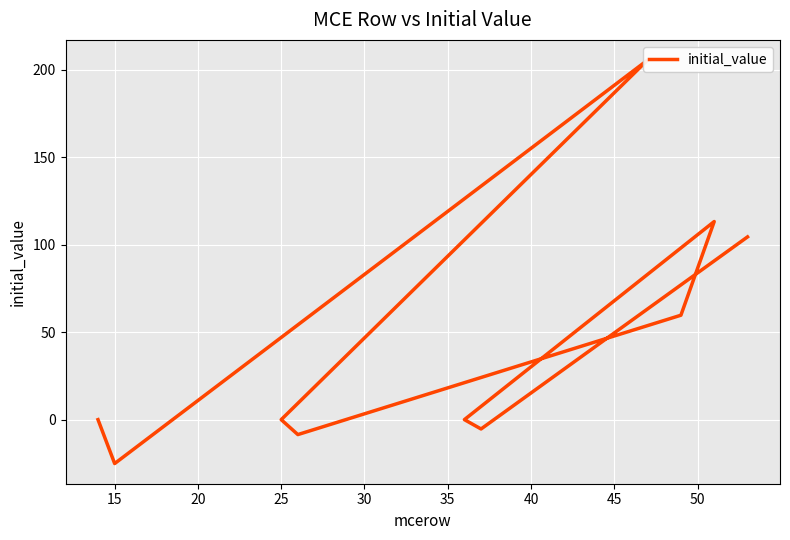

What is the sum of all values?

444.1